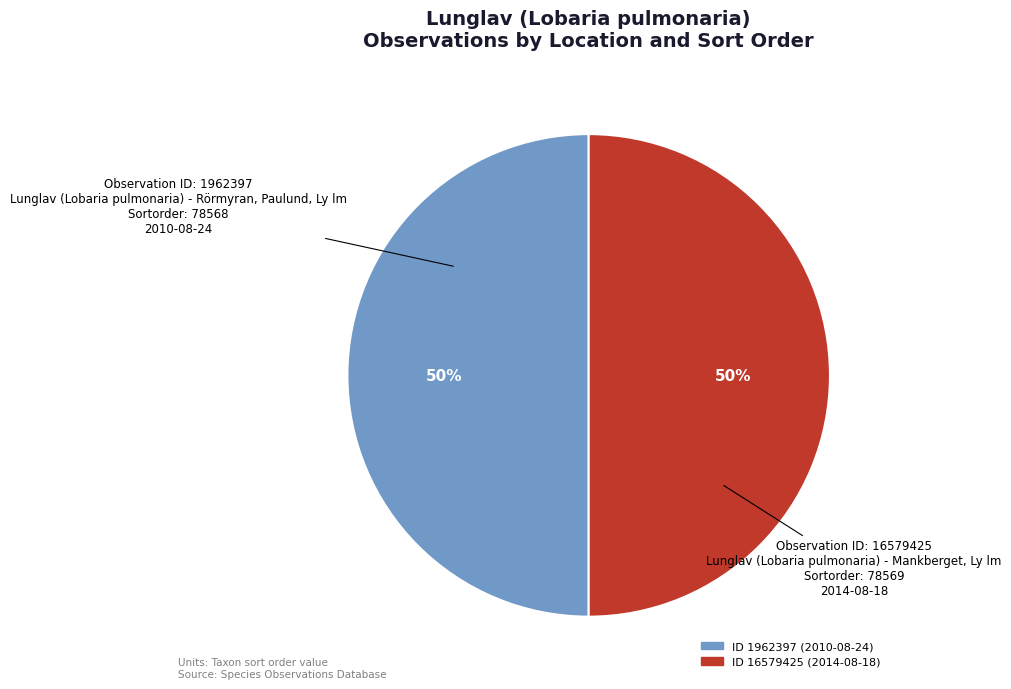

To the nearest percent, what is the average slice percentage?

50%